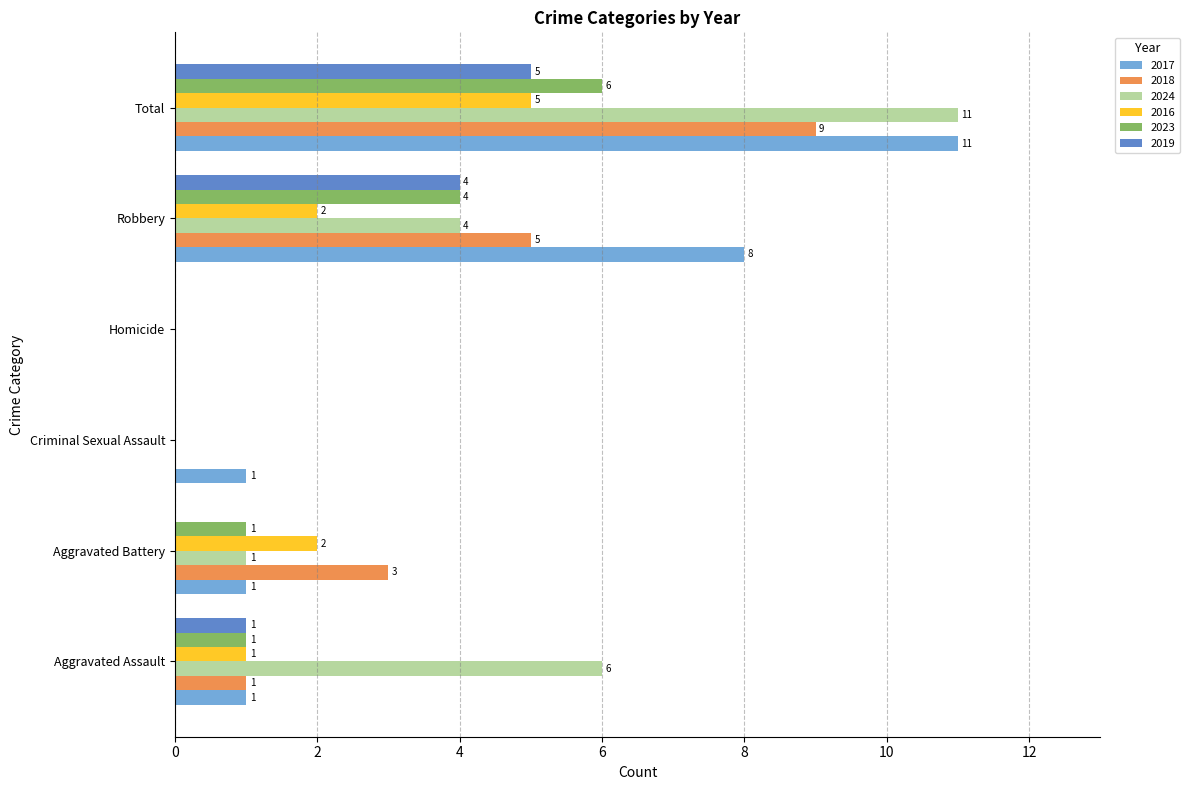

Count the number of data series in this chart.

6